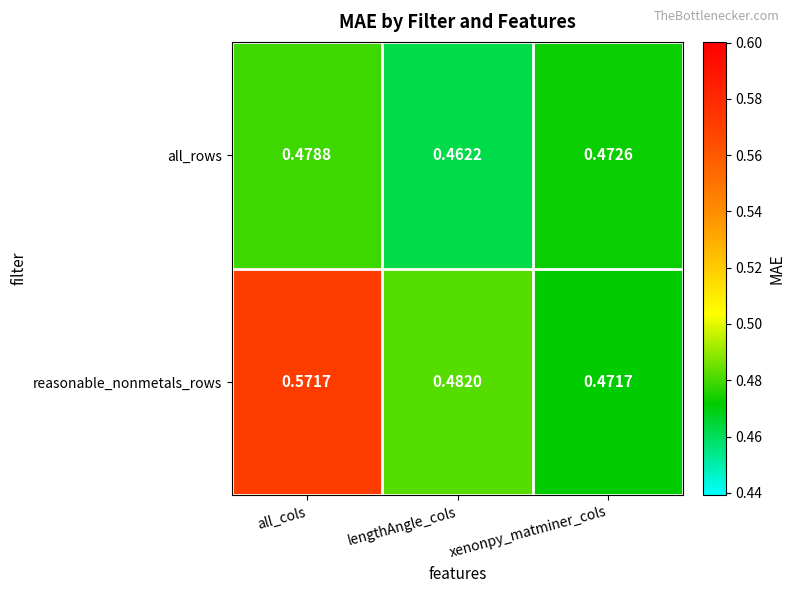

Which series has the largest total across all categories?

reasonable_nonmetals_rows